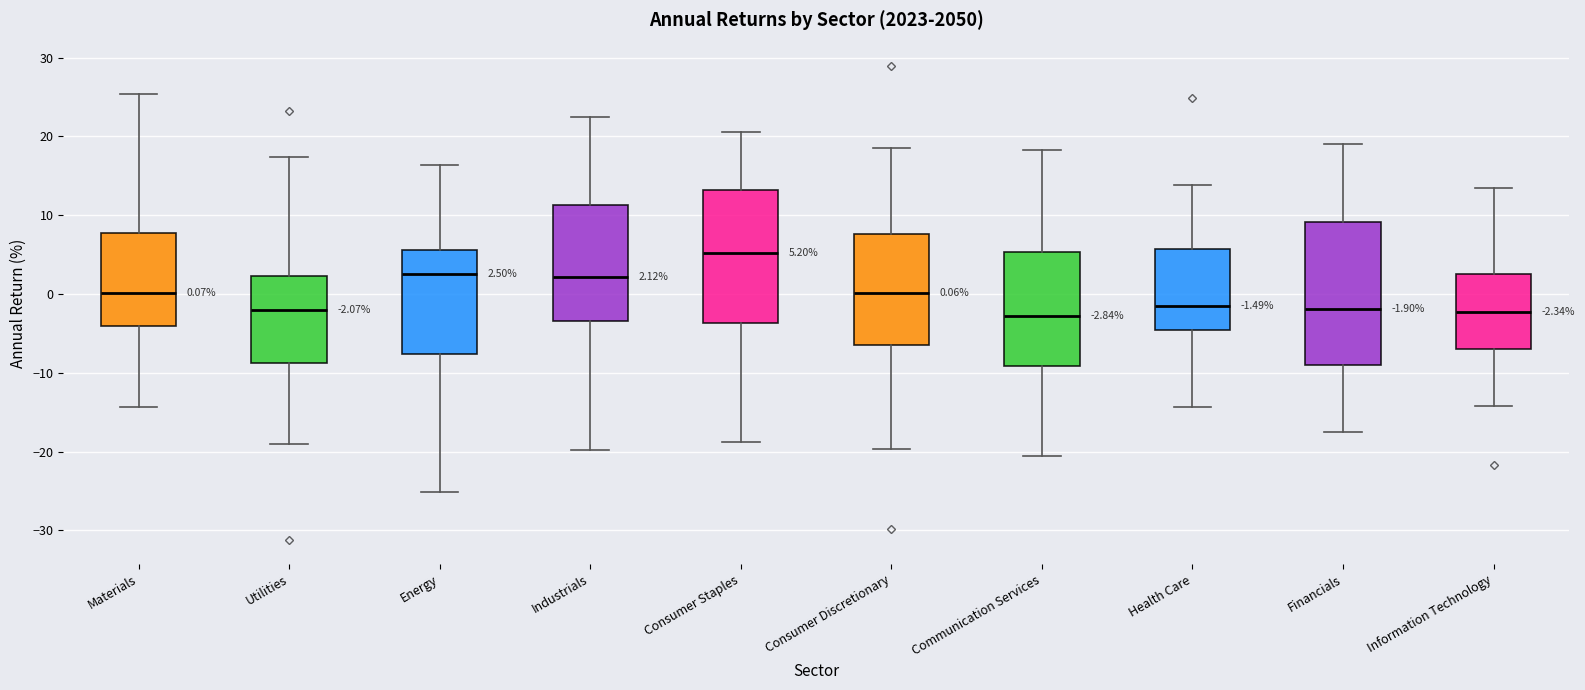

Which box's median line is the highest?

Consumer Staples